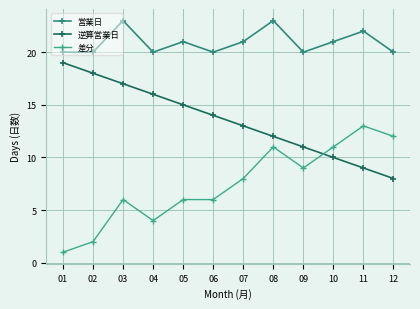

Does the chart have visible grid lines?

Yes